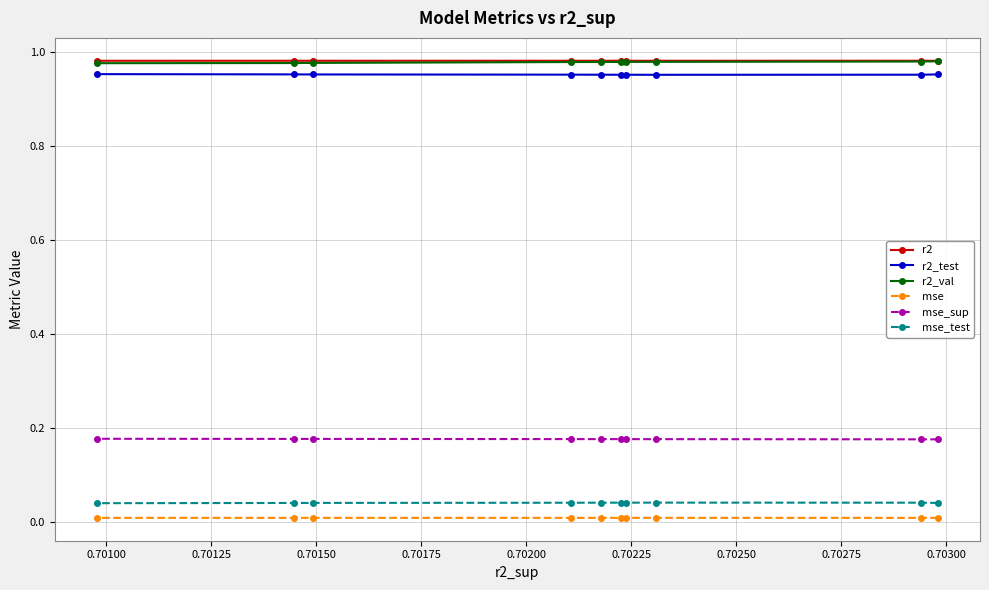

At which label does mse reach its minimum?

0.70100